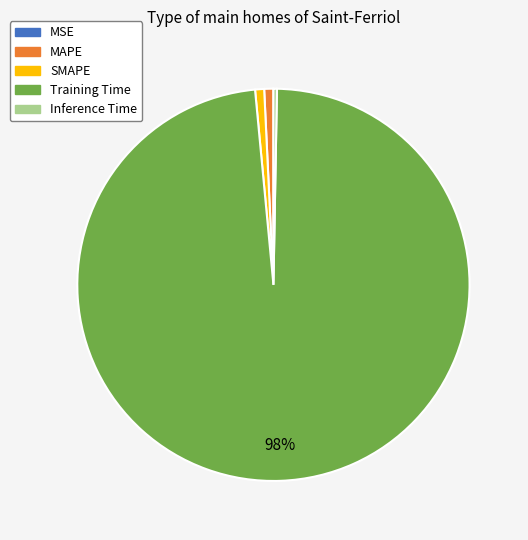

What percentage is the SMAPE slice, to the nearest percent?

1%